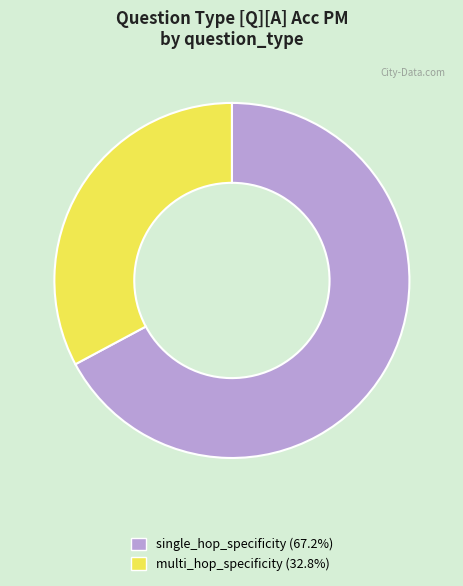

Which slice is the largest?

single_hop_specificity